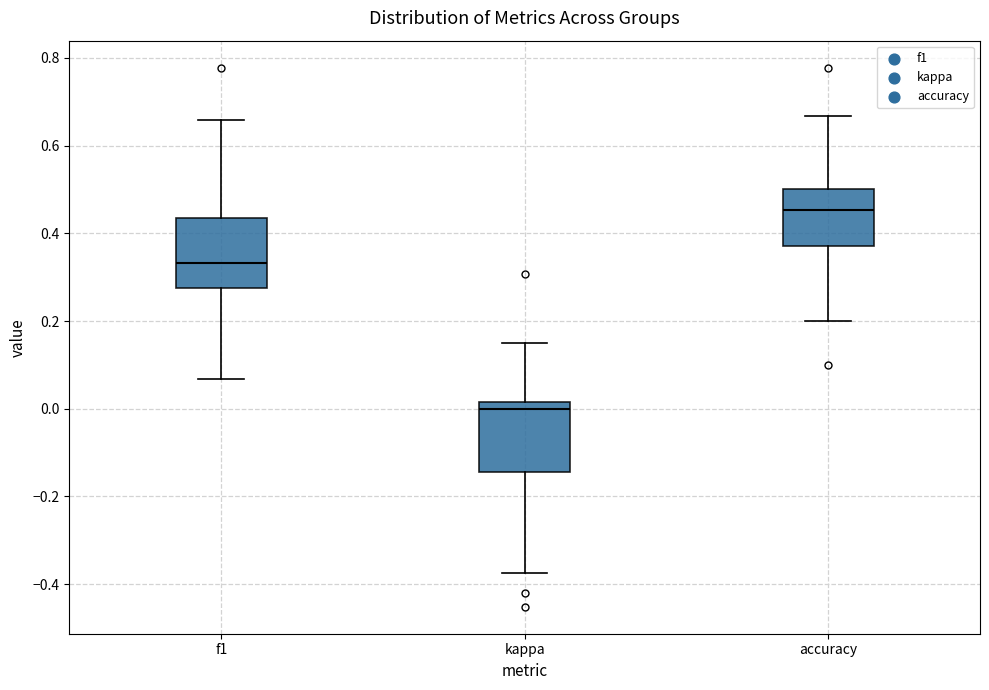

Reading left to right, transcribe this box plot: for each box, give where its median line is, the range the box spans, and where its two whiskers end, as read against the y-axis. The values are not printed on the chart, so give them approximately, as read against the axis.

f1: median 0.34, box 0.28 to 0.44, whiskers 0.06 to 0.66
kappa: median 0.00, box -0.14 to 0.02, whiskers -0.38 to 0.16
accuracy: median 0.46, box 0.38 to 0.50, whiskers 0.20 to 0.66